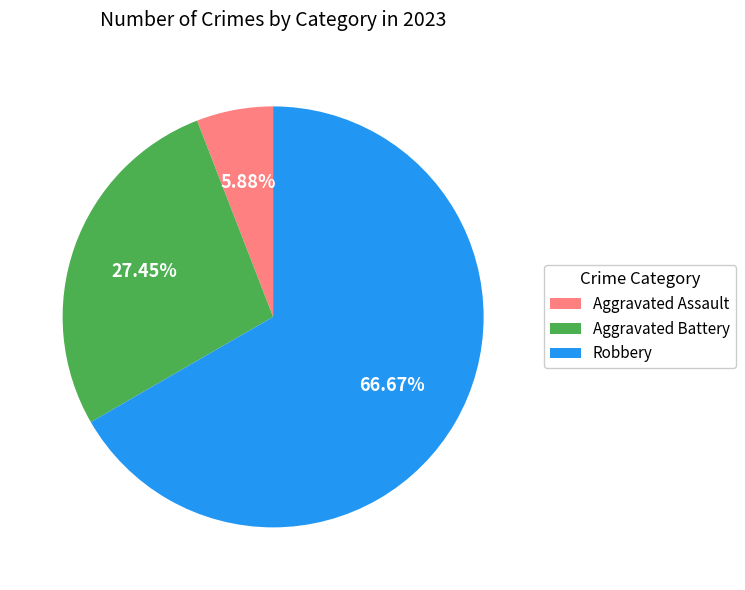

True or false: Aggravated Assault accounts for 6% of the total.

True